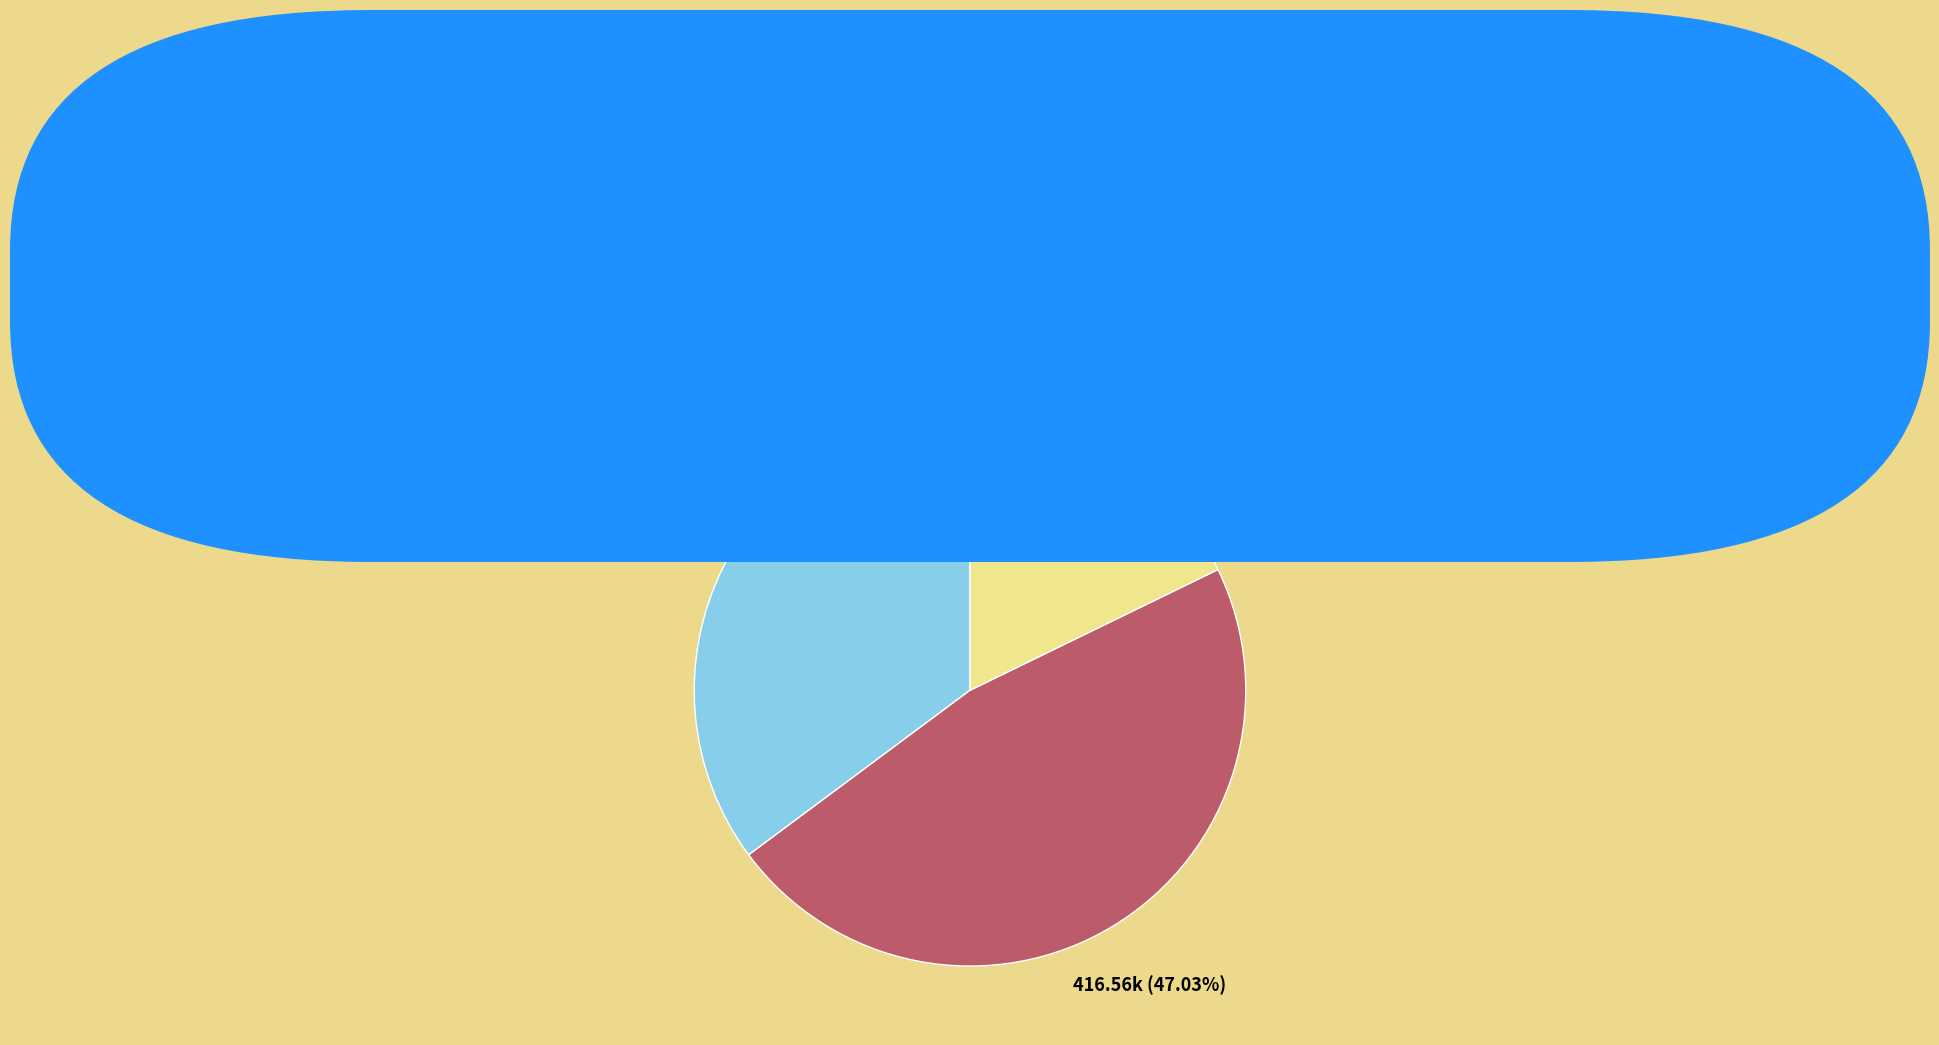

Is the sum of 满庭芳 雪里红梅 and 对红香梅·雪里红梅树 greater than half?

Yes